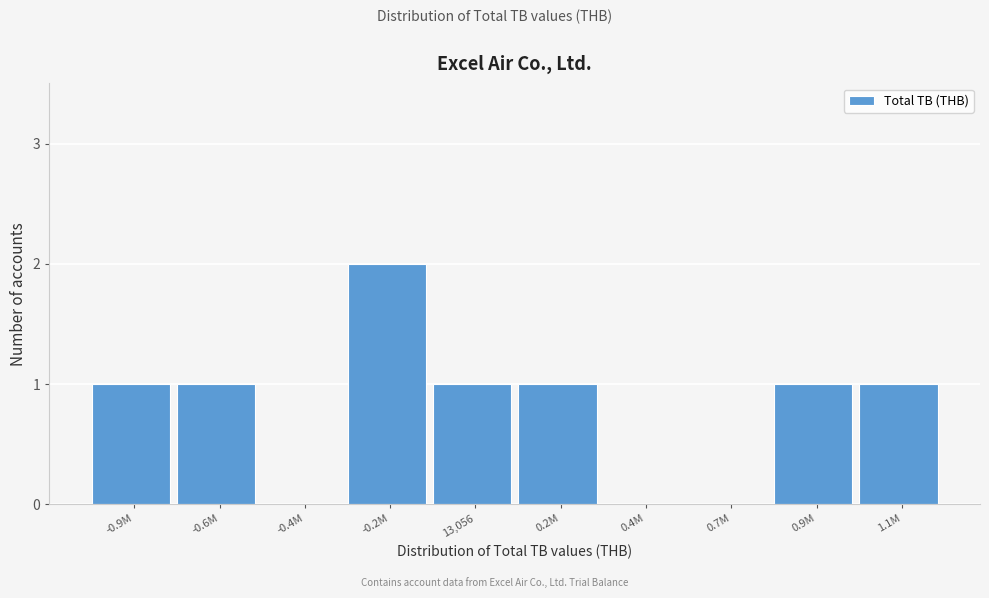

Reading right to left, extract all data points from this chart.

1.1M=1	0.9M=1	0.7M=0	0.4M=0	0.2M=1	13,056=1	-0.2M=2	-0.4M=0	-0.6M=1	-0.9M=1